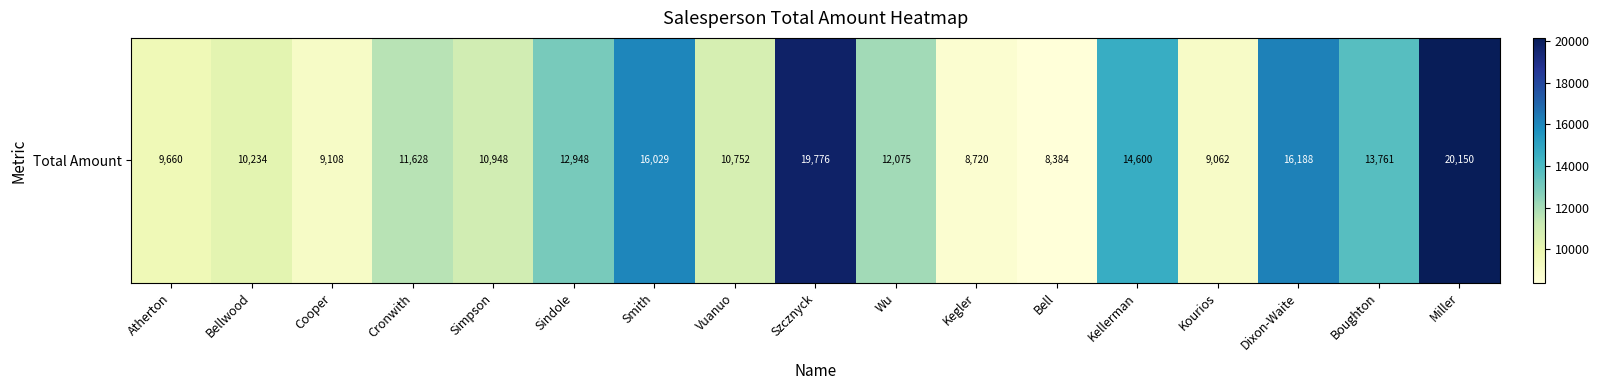

Reading left to right, transcribe all the data shown in this chart.

Atherton=9660	Bellwood=10234	Cooper=9108	Cronwith=11628	Simpson=10948	Sindole=12948	Smith=16029	Vuanuo=10752	Szcznyck=19776	Wu=12075	Kegler=8720	Bell=8384	Kellerman=14600	Kourios=9062	Dixon-Waite=16188	Boughton=13761	Miller=20150